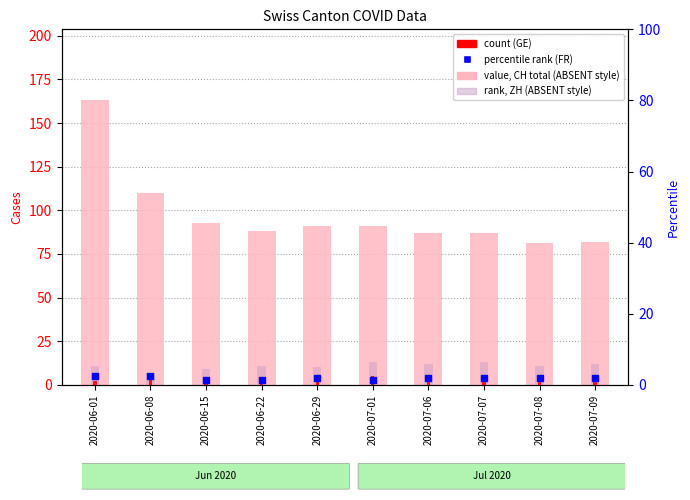

Which series contains the highest Y value?

value, CH total (ABSENT style)